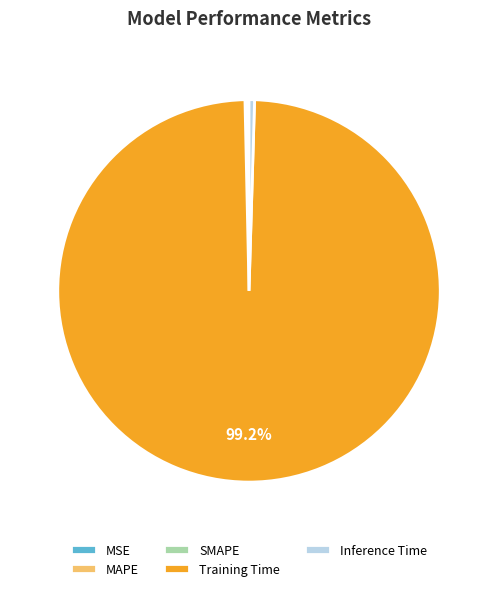

To the nearest percent, what is the average slice percentage?

20%